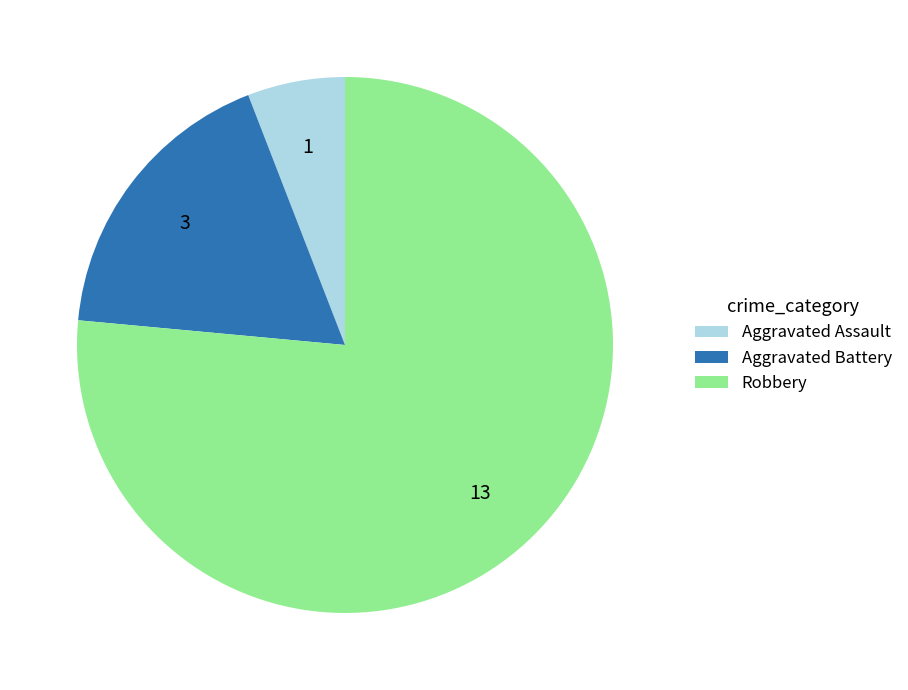

What is the ratio of the value at Aggravated Assault to the value at Robbery?

0.1